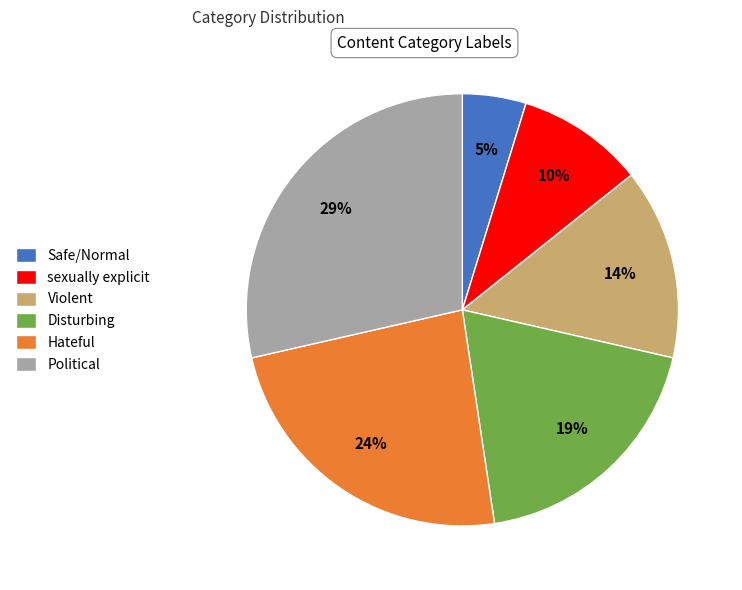

Which slice is the smallest?

Safe/Normal